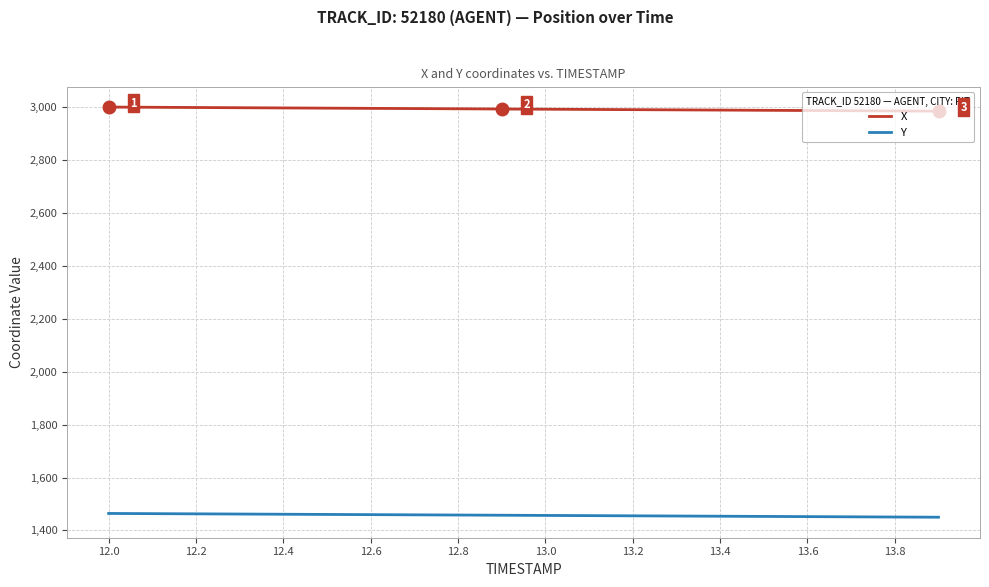

What is the difference between the maximum and second lowest values in the X series?

14.6